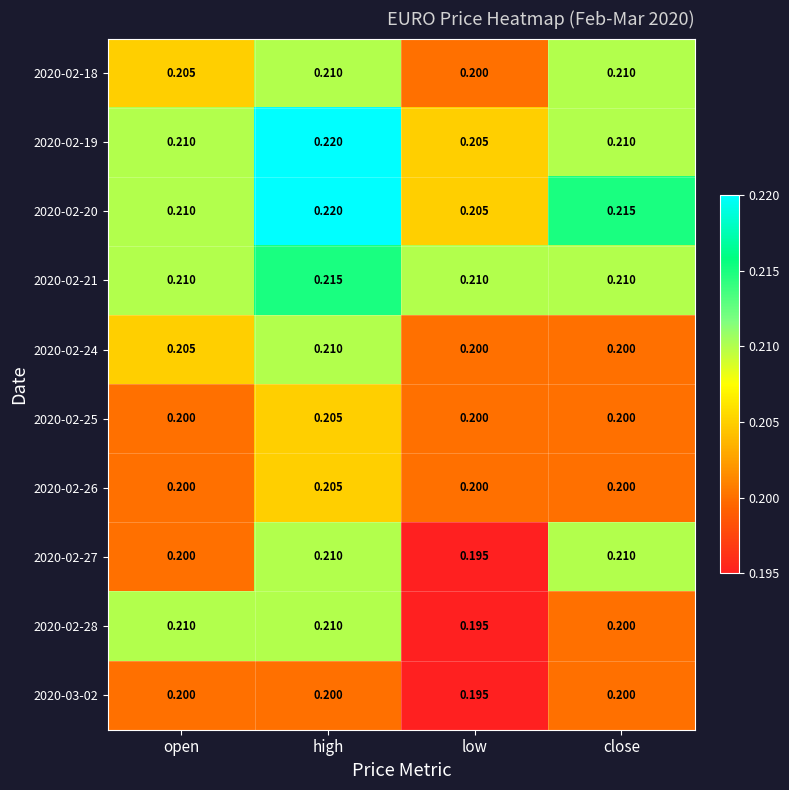

At which category is the sum across all series the highest?

high